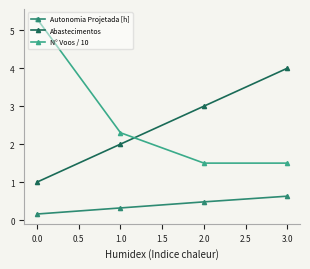

Which label corresponds to the largest value in the chart?

0.0